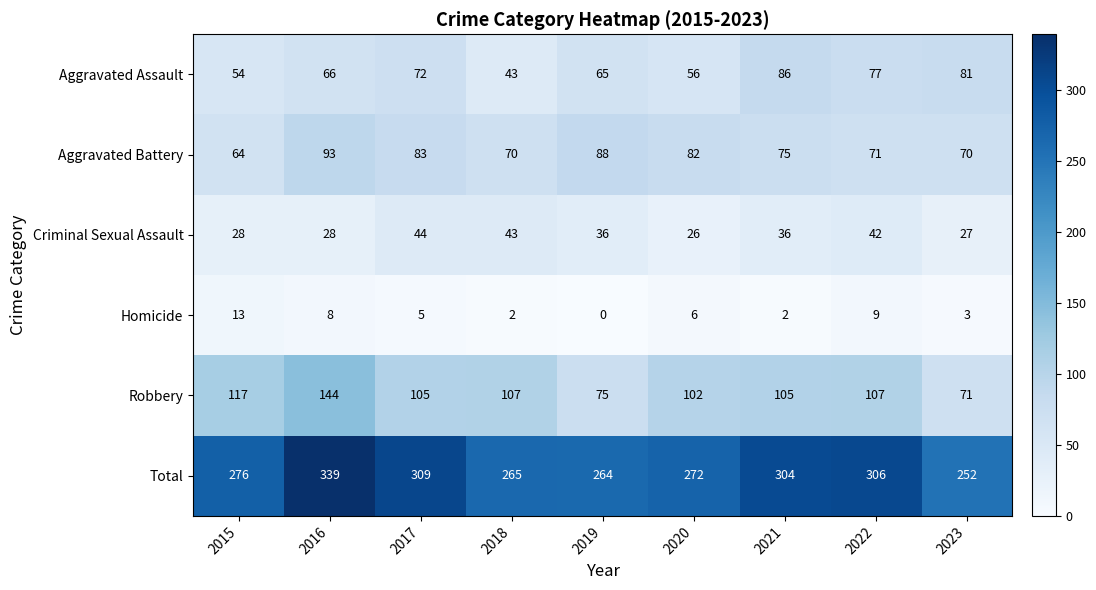

How many data points in Homicide are less than 5?

4